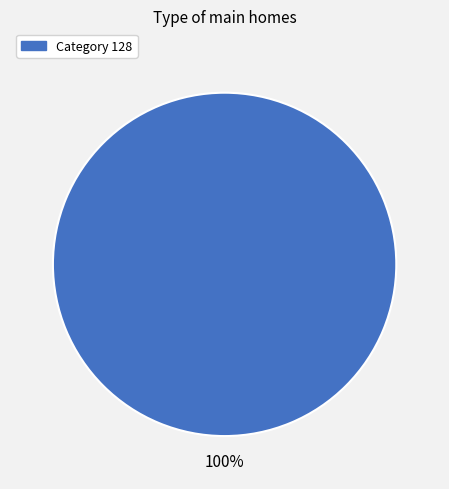

Is it true that Category 128 is 100% of the pie?

True